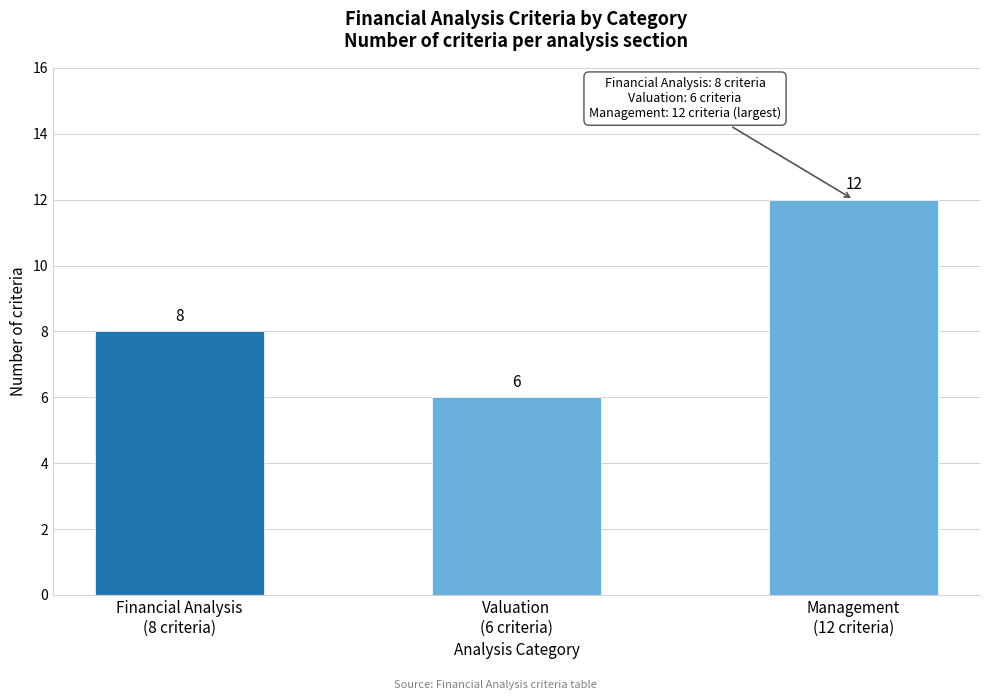

Reading left to right, extract all data points from this chart.

8	6	12